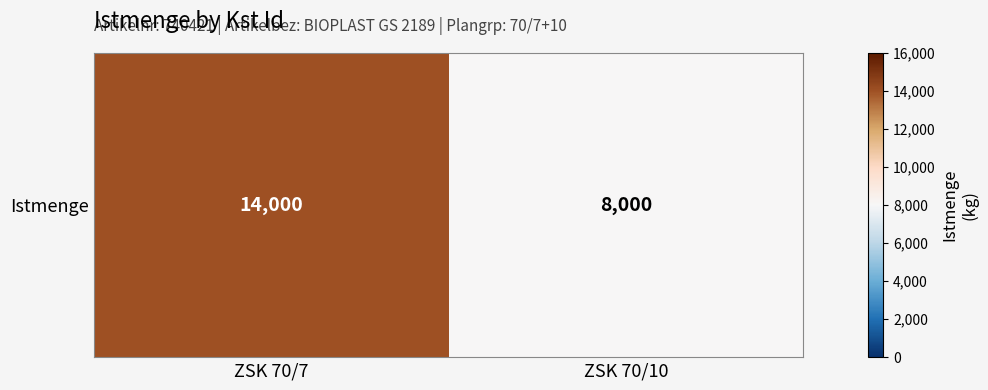

How many series are shown in this chart?

1